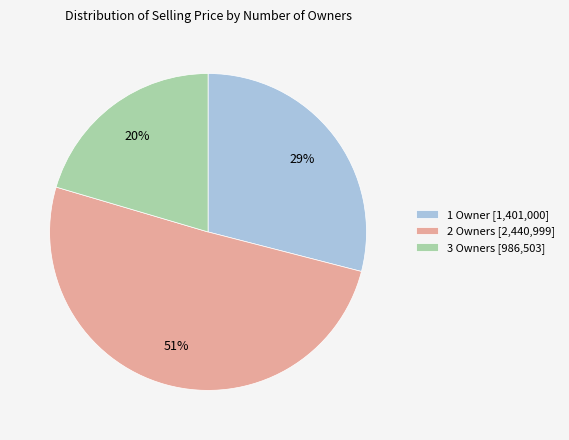

What is the ratio of the value at 3 Owners [986,503] to the value at 2 Owners [2,440,999]?

0.4